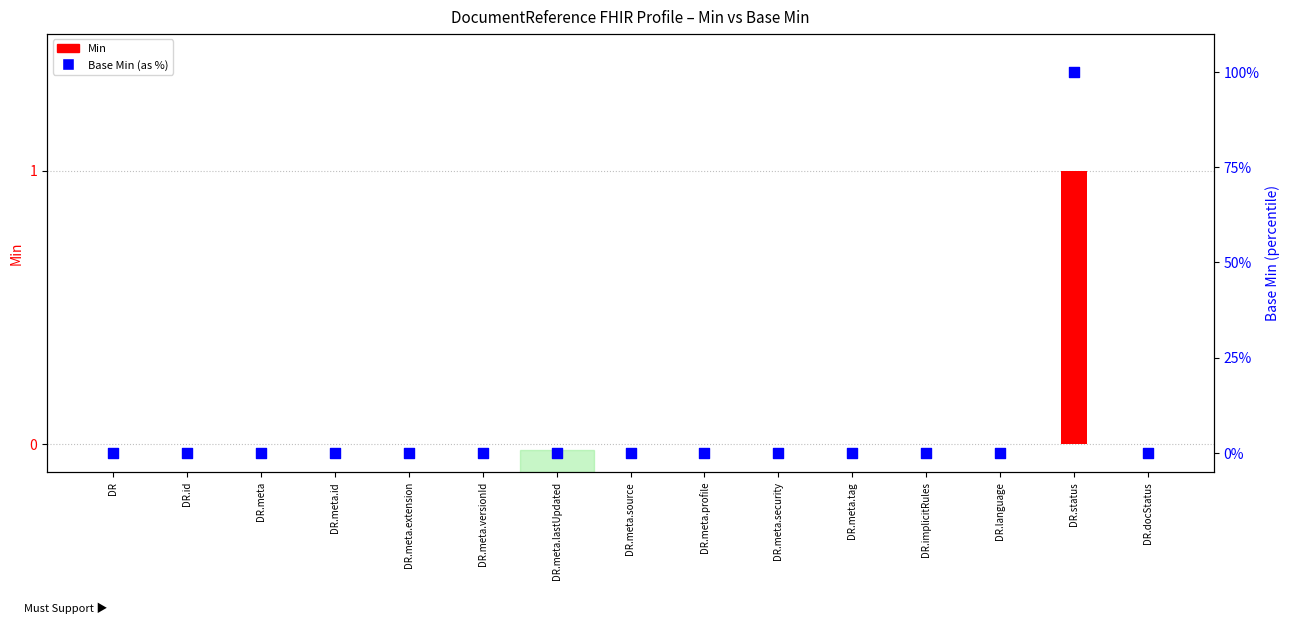

Which series contains the highest Y value?

Base Min (as %)